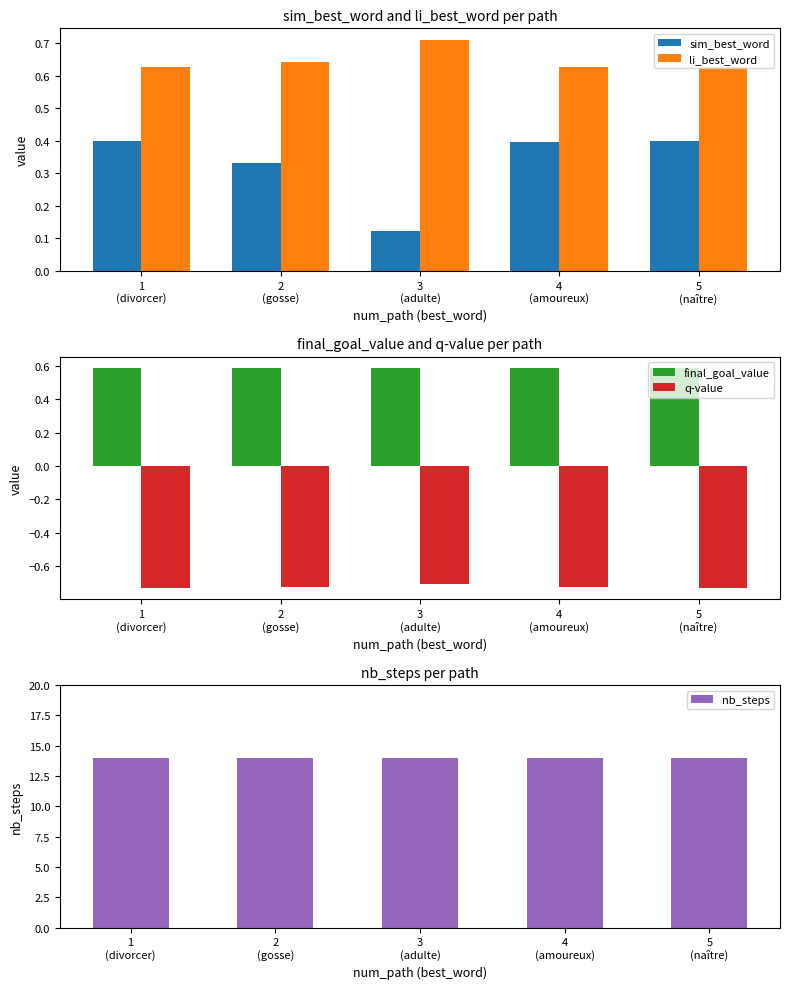

Is it true that nb_steps equals 14.0 at 2
(gosse)?

True